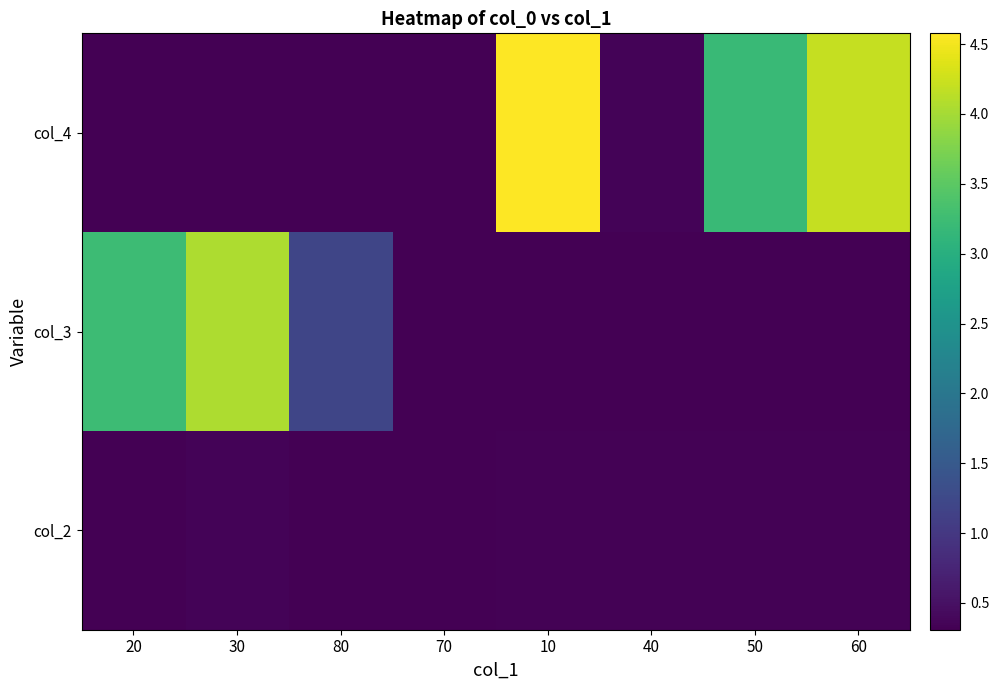

At which category is the sum across all series the highest?

10